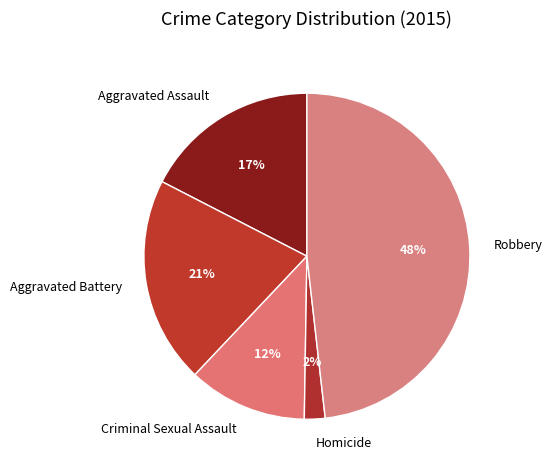

Rank the categories by value from lowest to highest.

Homicide, Criminal Sexual Assault, Aggravated Assault, Aggravated Battery, Robbery